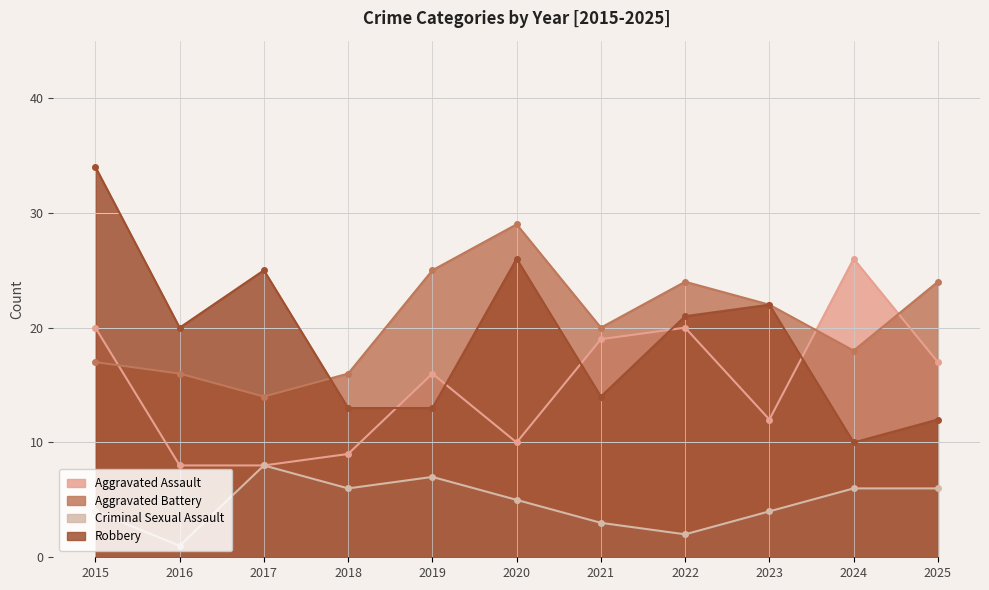

What is the smallest value displayed?

1